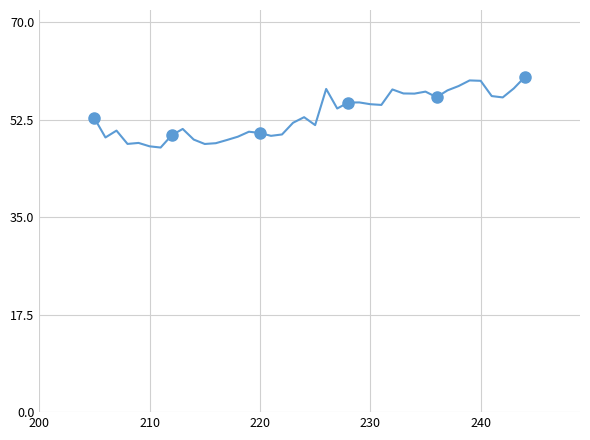

What is the difference between the maximum and minimum values?

12.7